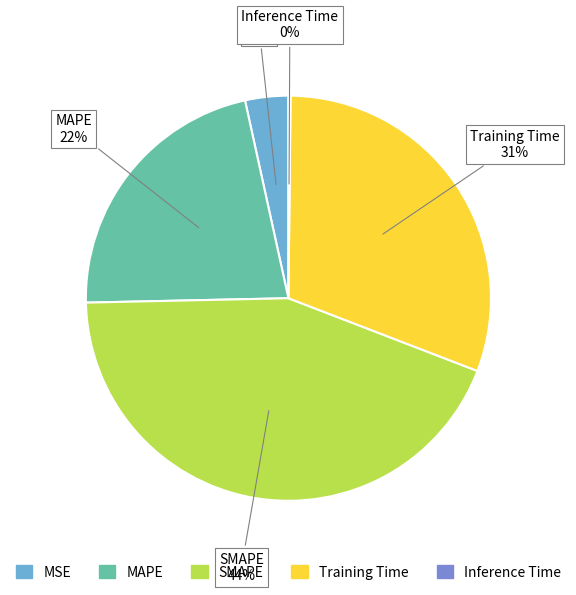

Does MAPE account for over 50% of the chart?

No